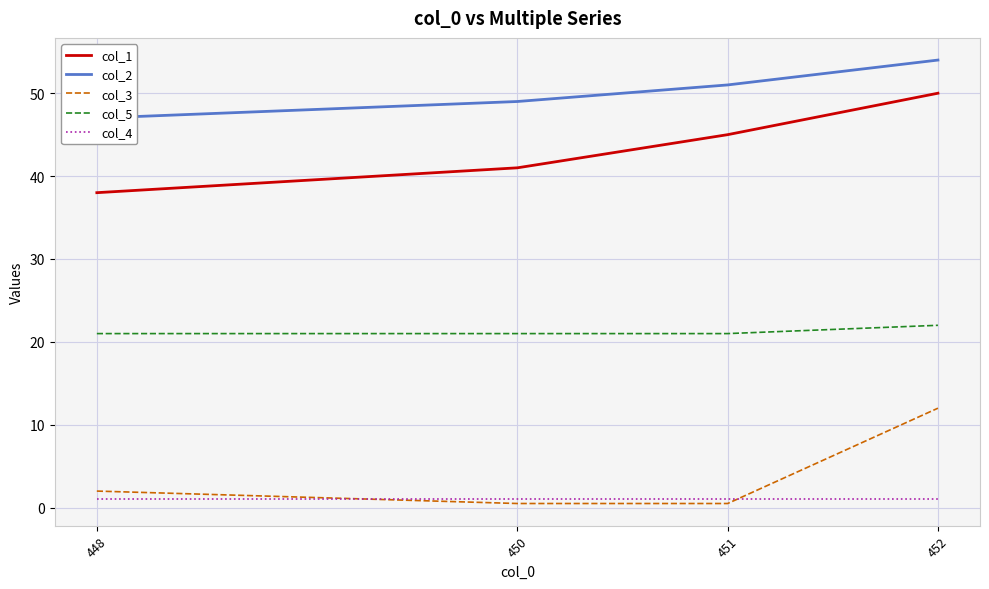

True or false: col_1 and col_3 cross at least once.

False